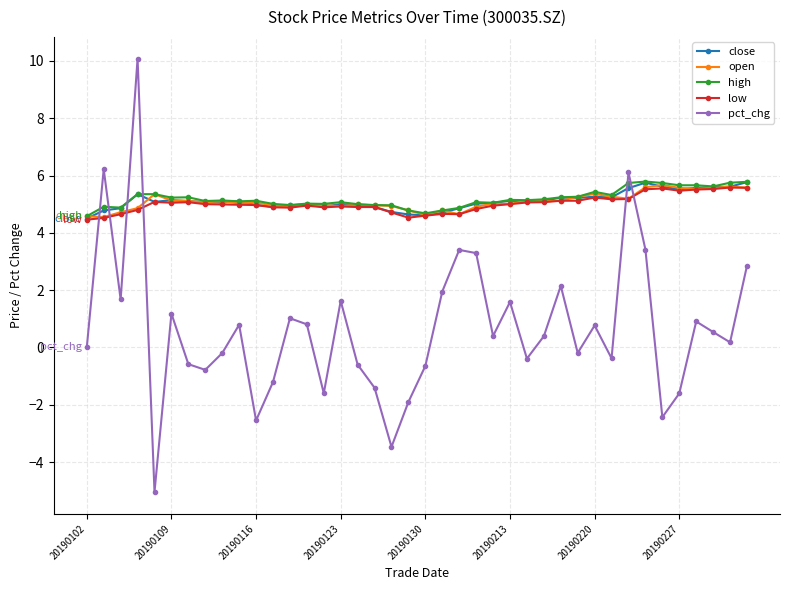

Which series has the largest range (max minus min)?

pct_chg